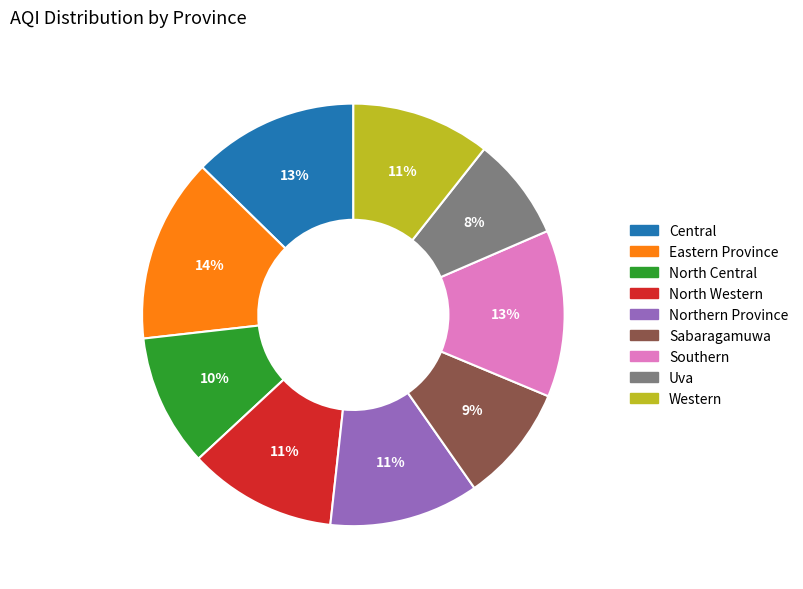

Which has a higher value, Southern or Uva?

Southern